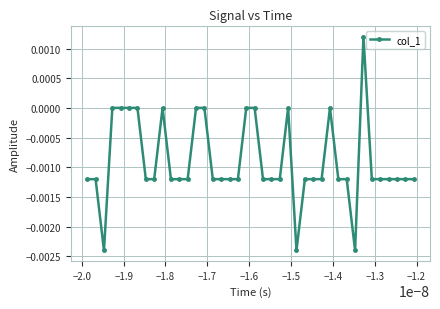

True or false: the data has more than 1 interior local peaks.

True